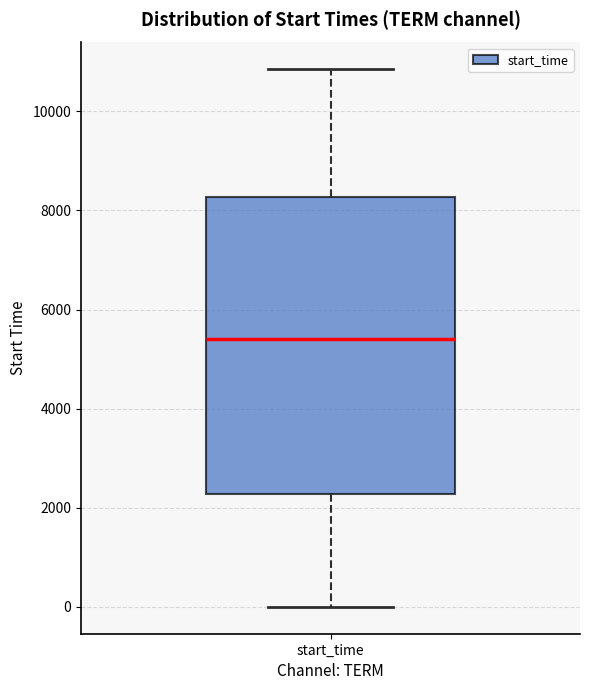

Read this box plot against the y-axis: the position of the median line, the range covered by the box, and the ends of both whiskers. The values are not printed on the chart, so give them approximately, as read against the axis.

median 5400, box 2200 to 8200, whiskers 0 to 10800